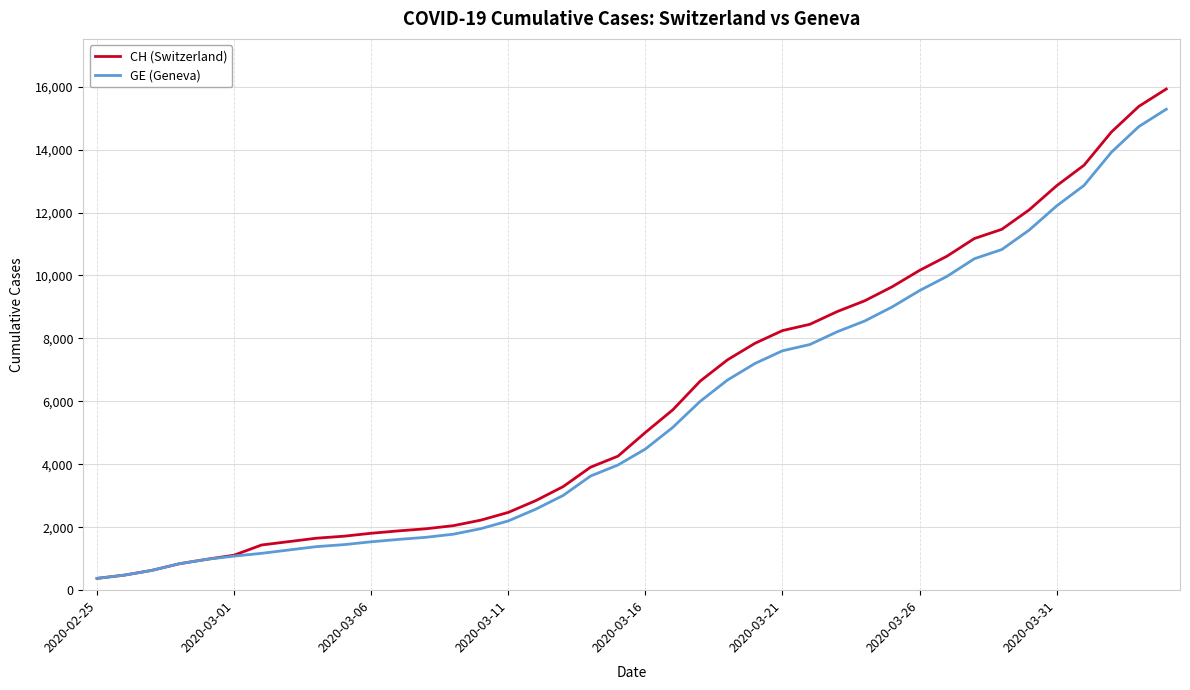

Rank the series by their average value, from highest to lowest.

CH (Switzerland), GE (Geneva)